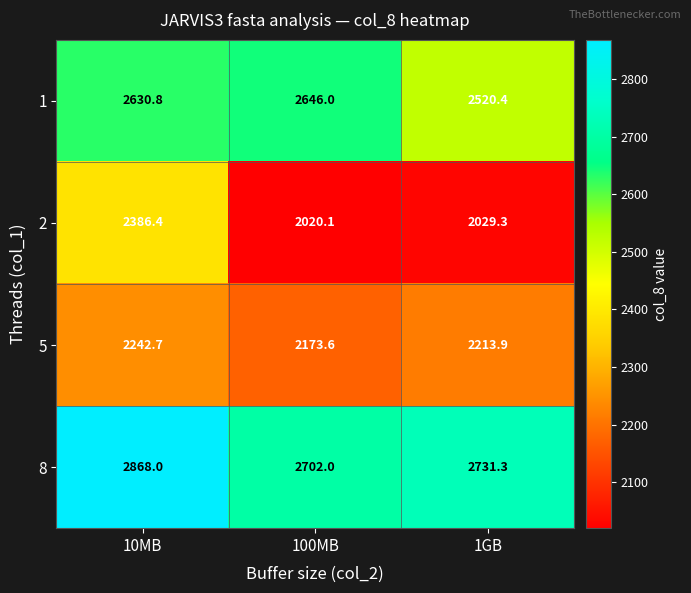

Is the value of 2 at 100MB greater than the value of 1 at 10MB?

No